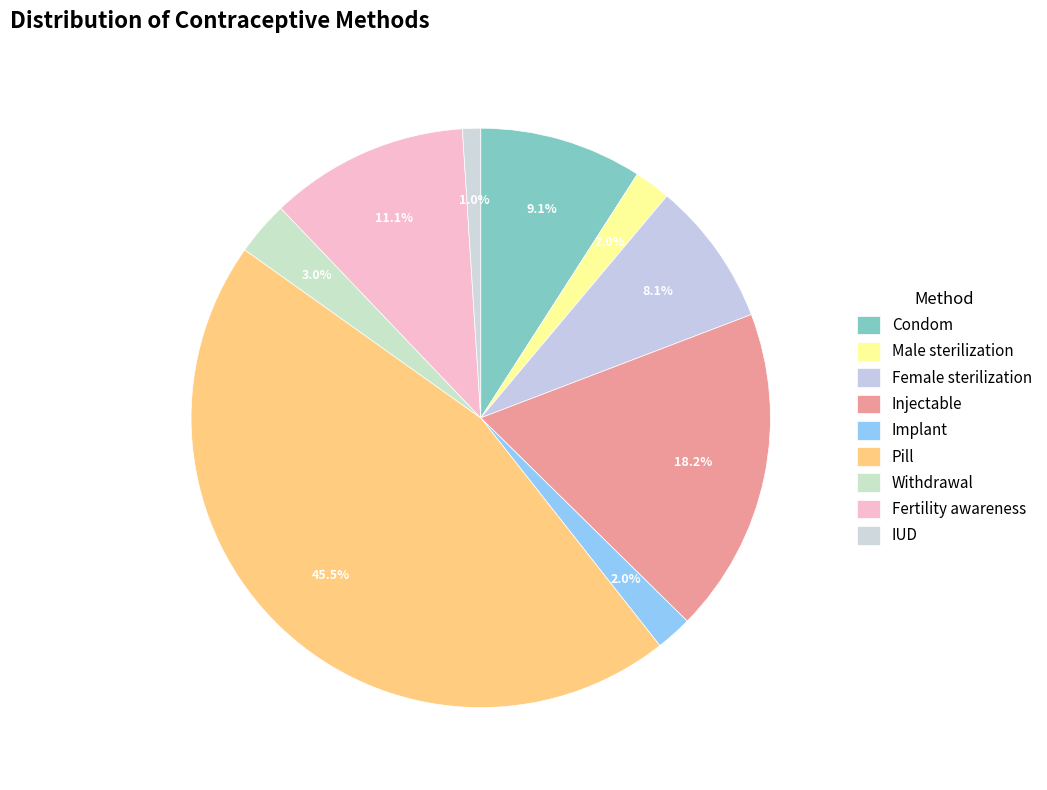

How many segments does this pie chart have?

9